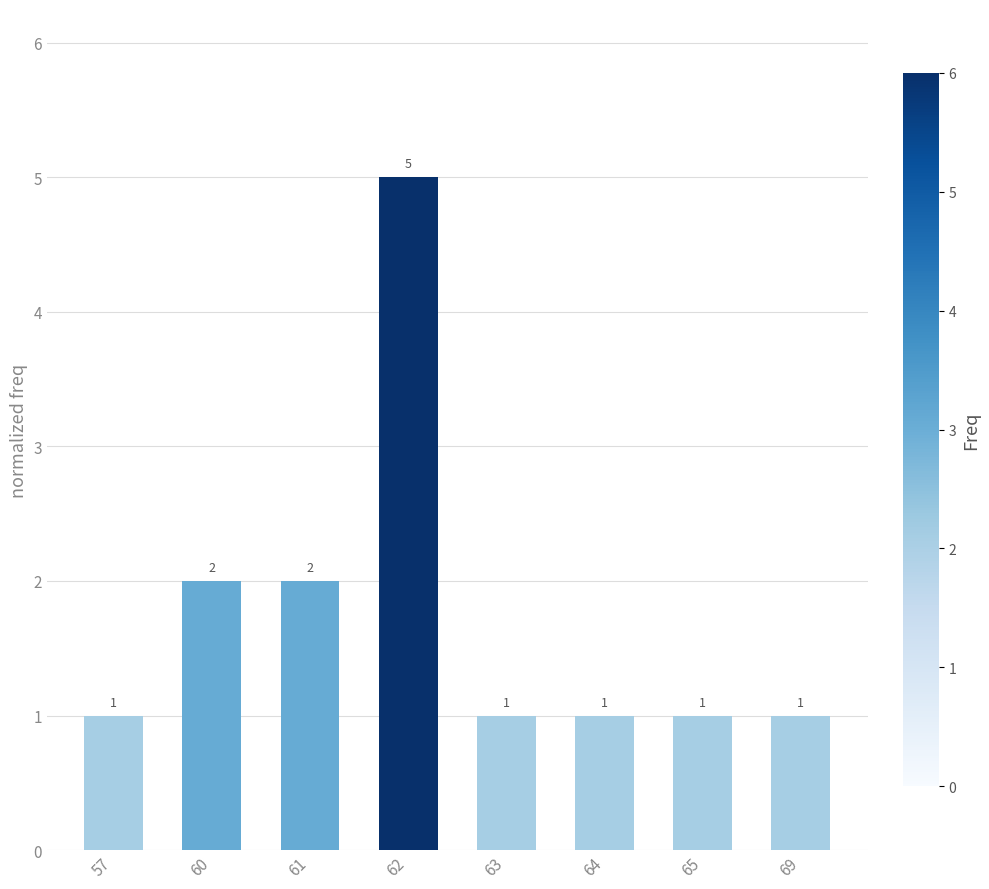

Which has a higher value, 63 or 61?

61